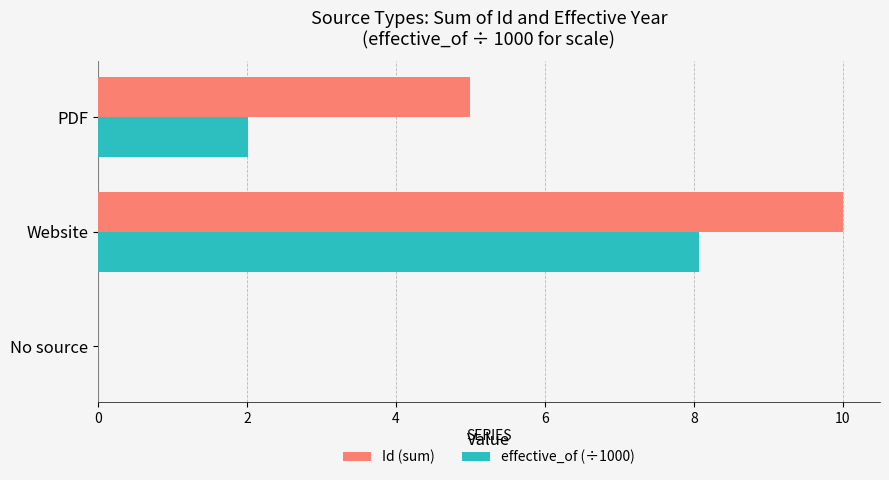

What value does the Id (sum) series have at PDF?

5.0